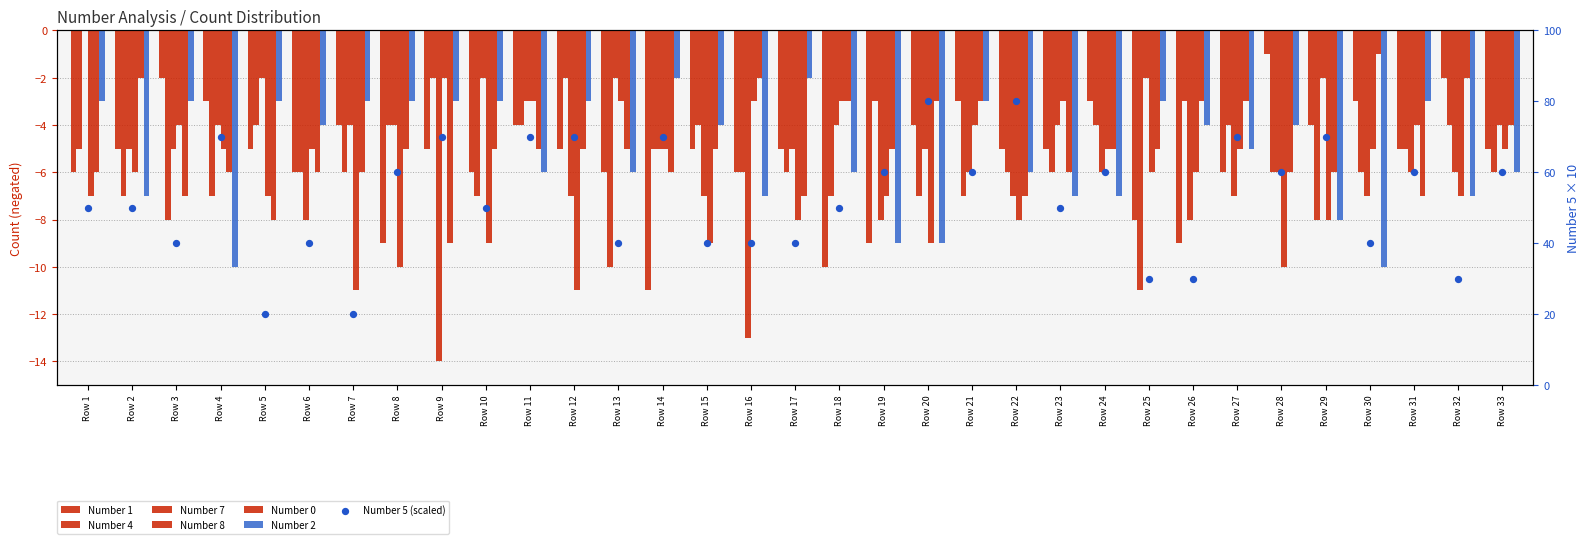

Which series has the widest spread of Y values?

Number 7